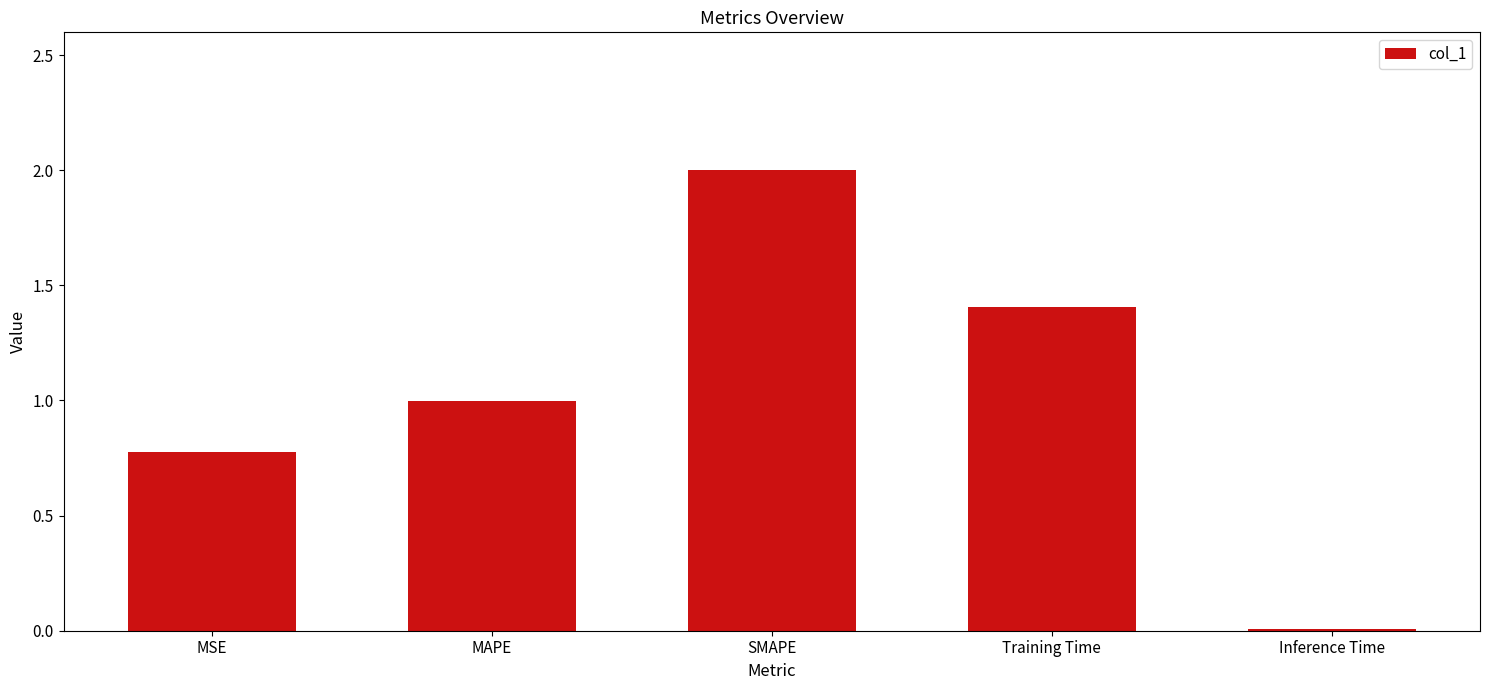

How many bars are there in total?

5